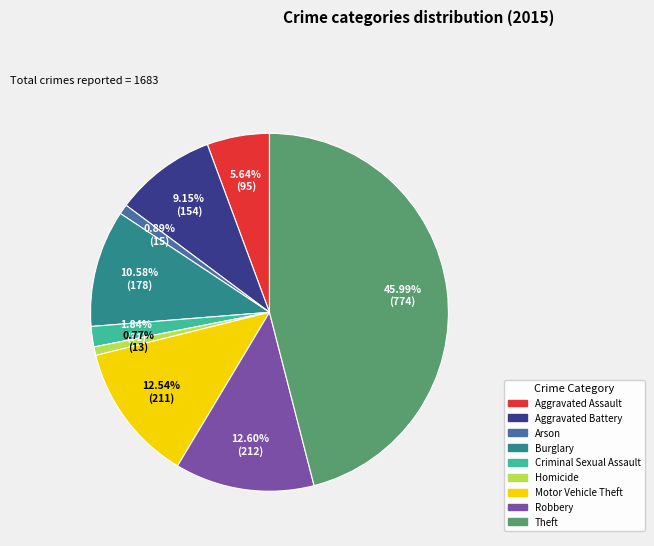

The Aggravated Assault slice represents 6% of the pie. True or false?

True